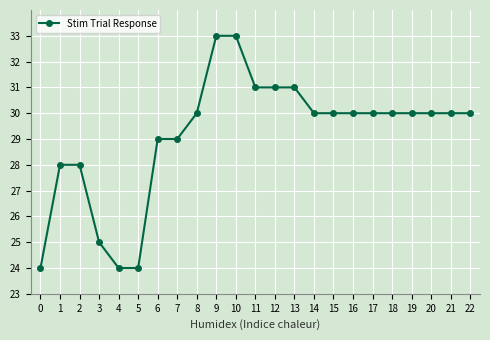

Reading left to right, what are all the values shown in this chart?

0=24	1=28	2=28	3=25	4=24	5=24	6=29	7=29	8=30	9=33	10=33	11=31	12=31	13=31	14=30	15=30	16=30	17=30	18=30	19=30	20=30	21=30	22=30